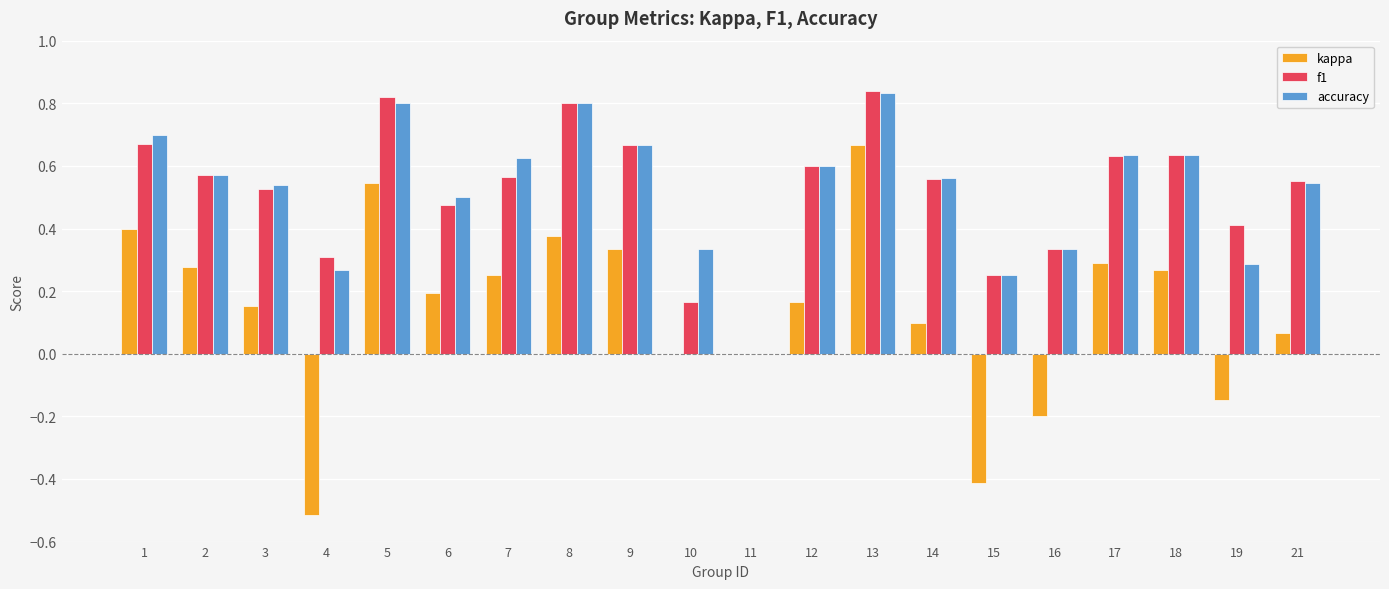

How many groups of bars are there?

20